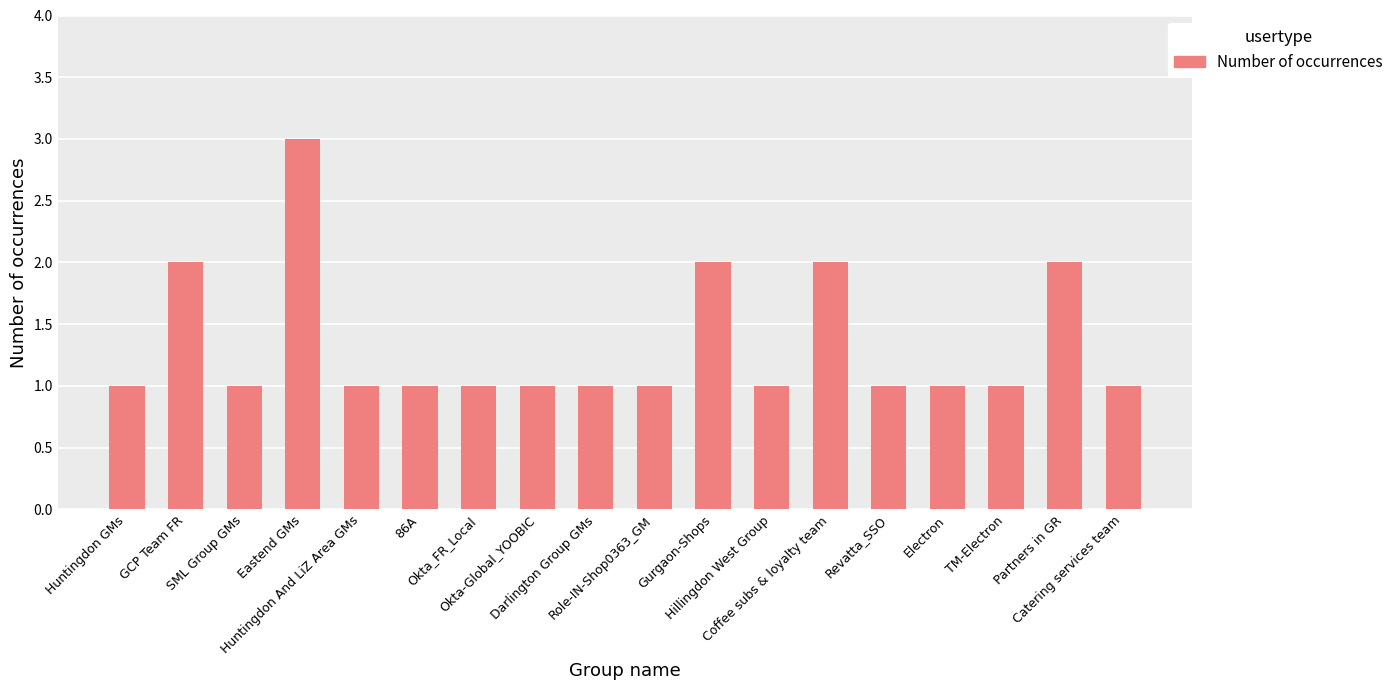

Reading left to right, transcribe all the data shown in this chart.

Huntingdon GMs=1	GCP Team FR=2	SML Group GMs=1	Eastend GMs=3	Huntingdon And LiZ Area GMs=1	86A=1	Okta_FR_Local=1	Okta-Global_YOOBIC=1	Darlington Group GMs=1	Role-IN-Shop0363_GM=1	Gurgaon-Shops=2	Hillingdon West Group=1	Coffee subs & loyalty team=2	Revatta_SSO=1	Electron=1	TM-Electron=1	Partners in GR=2	Catering services team=1